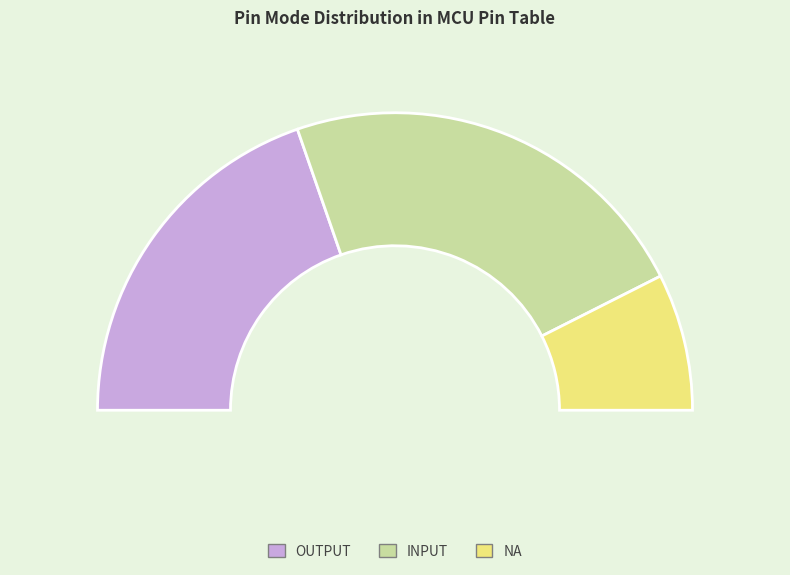

What percentage is the OUTPUT slice, to the nearest percent?

39%